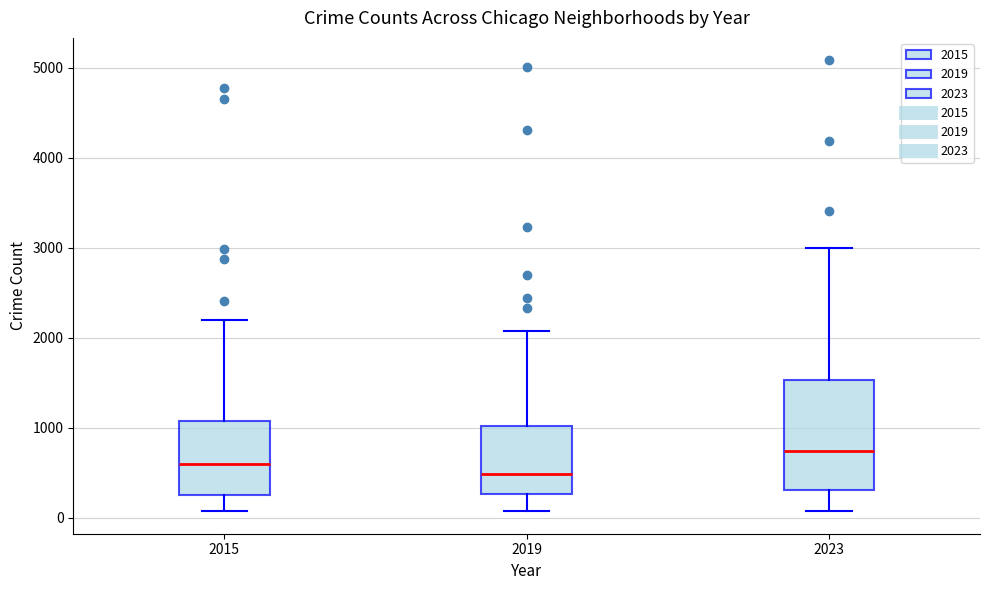

Reading left to right, read every box against the y-axis: the position of its median line, the range the box covers, and the ends of its whiskers. The values are not printed on the chart, so give them approximately, as read against the axis.

2015: median 600, box 300 to 1100, whiskers 100 to 2200
2019: median 500, box 300 to 1000, whiskers 100 to 2100
2023: median 700, box 300 to 1500, whiskers 100 to 3000